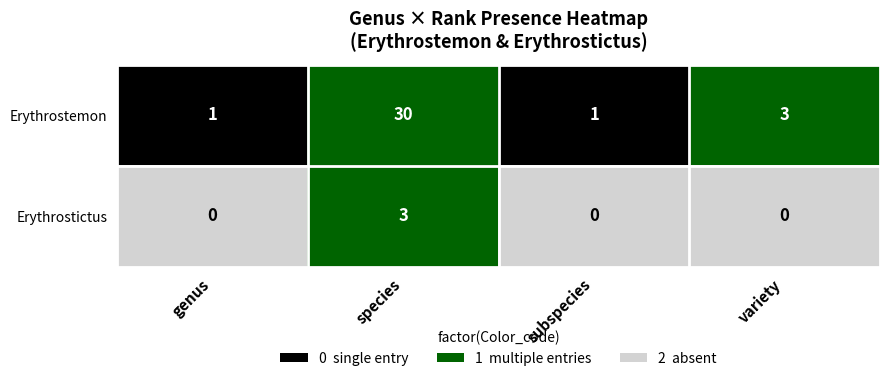

Reading right to left, list all the values displayed in this chart.

Erythrostemon: variety=3	subspecies=1	species=30	genus=1
Erythrostictus: variety=0	subspecies=0	species=3	genus=0